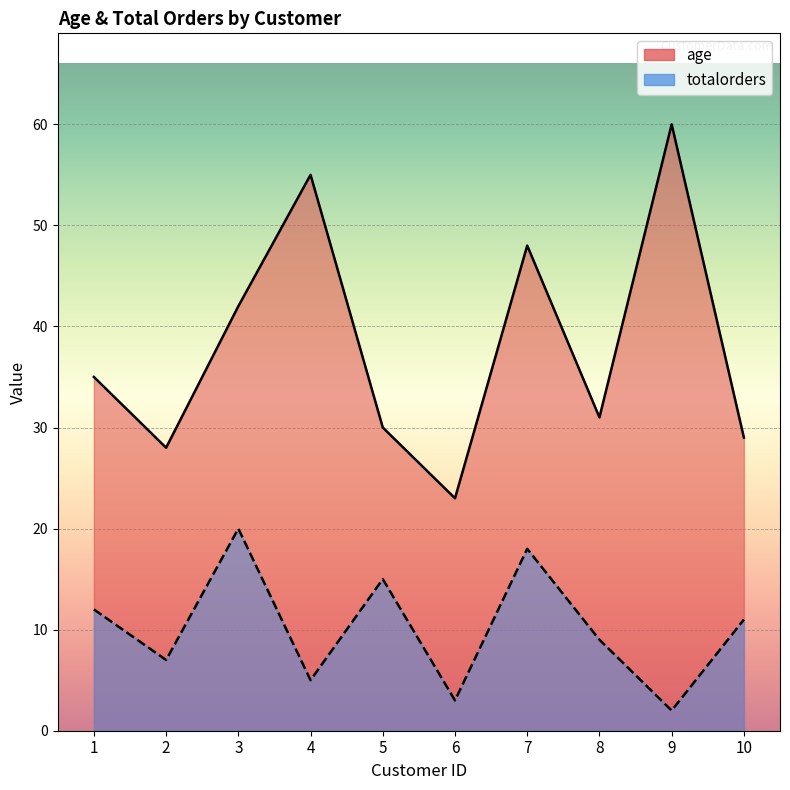

True or false: age has more than 1 points higher than both neighbors.

True